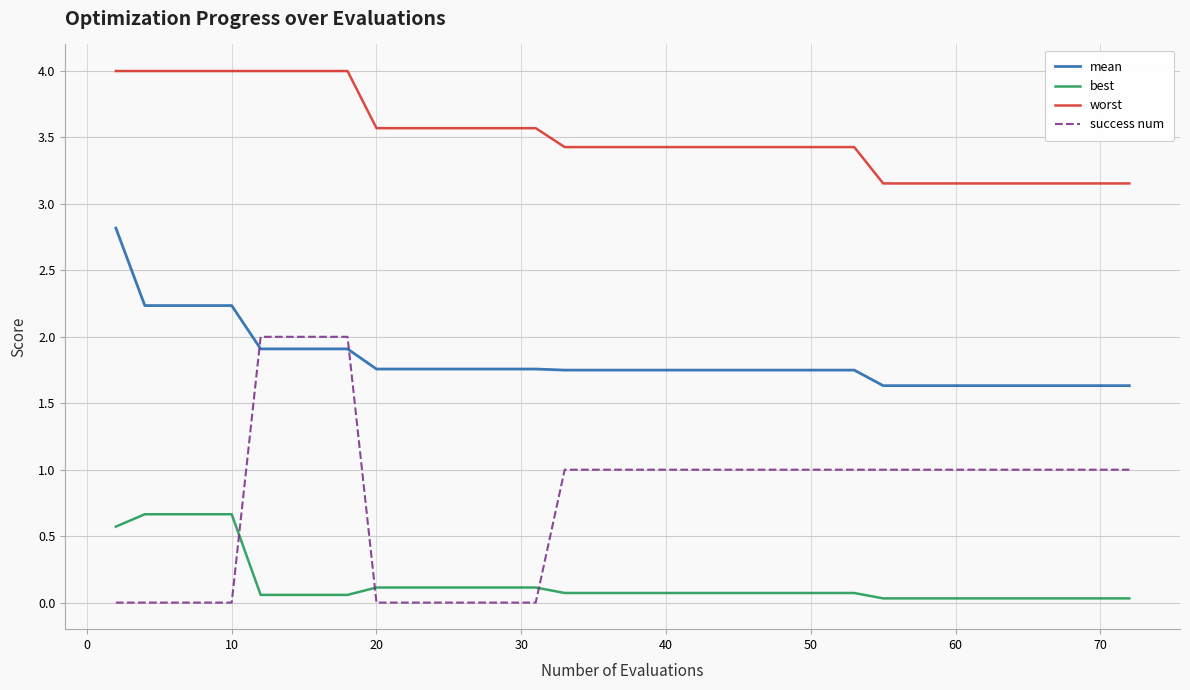

Is this an area chart (filled region under the line)?

No